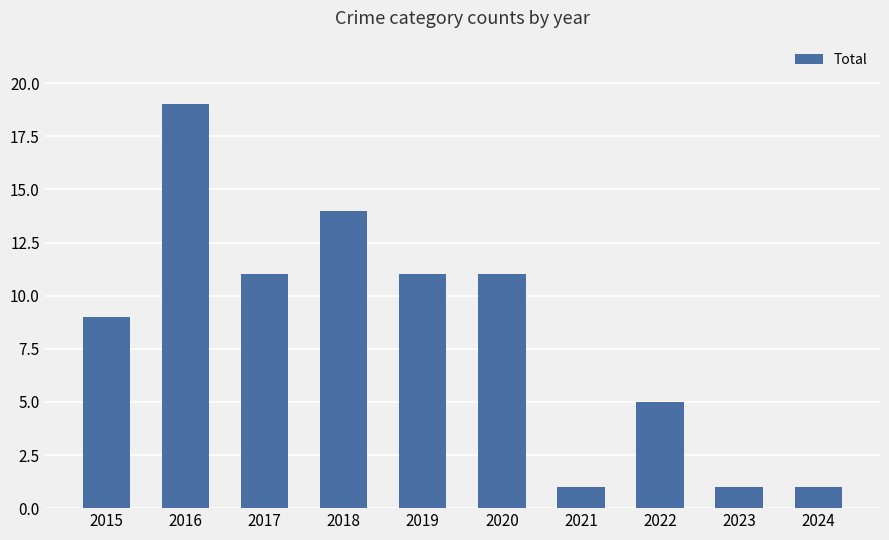

Reading left to right, list all the values displayed in this chart.

2015=9	2016=19	2017=11	2018=14	2019=11	2020=11	2021=1	2022=5	2023=1	2024=1